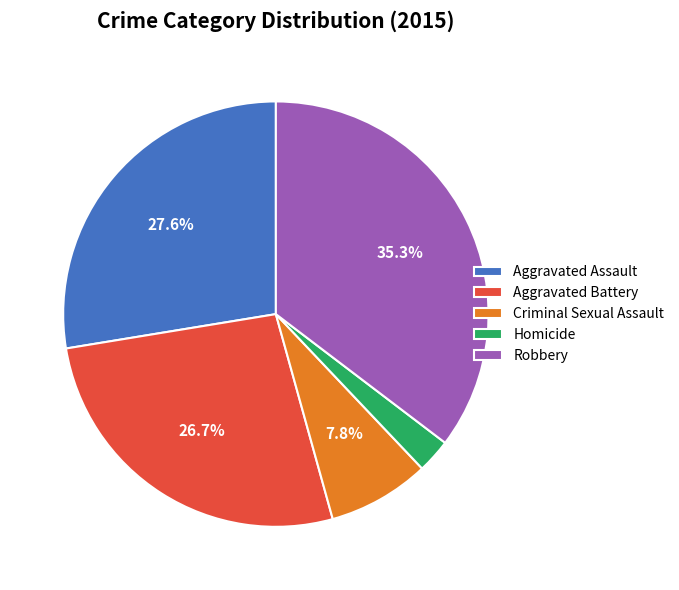

The Aggravated Assault slice represents 28% of the pie. True or false?

True